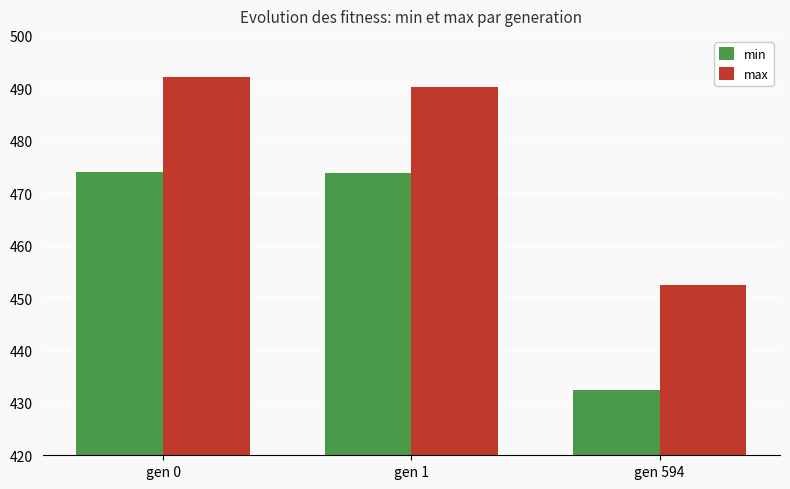

How many values in the max series exceed 490?

2